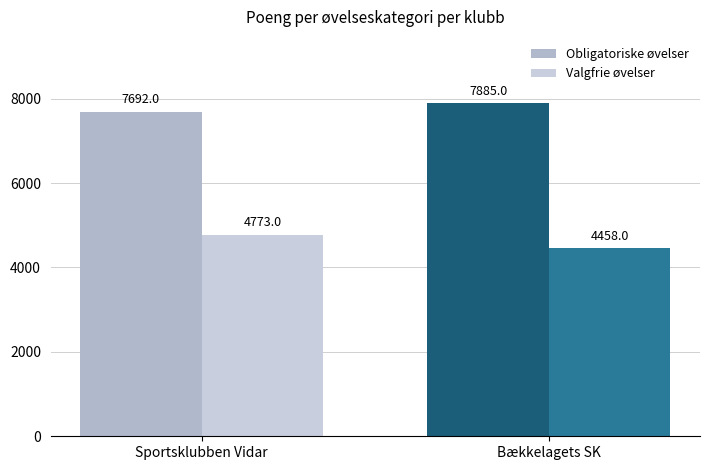

What is the total value across all series at Sportsklubben Vidar?

12465